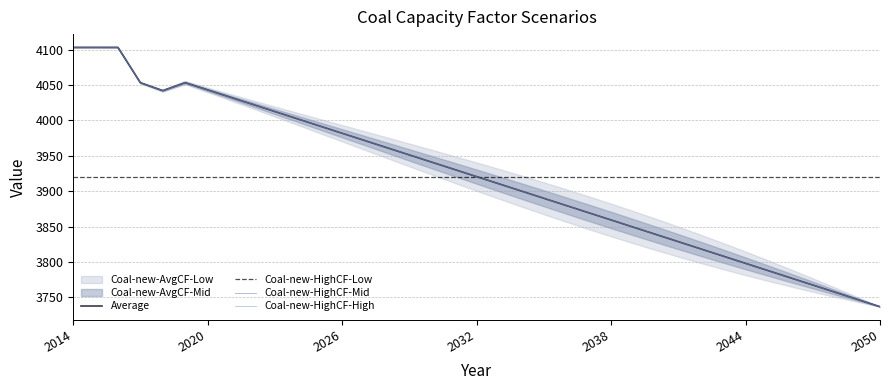

True or false: Average has a value of 4022.9 at 2022.

True